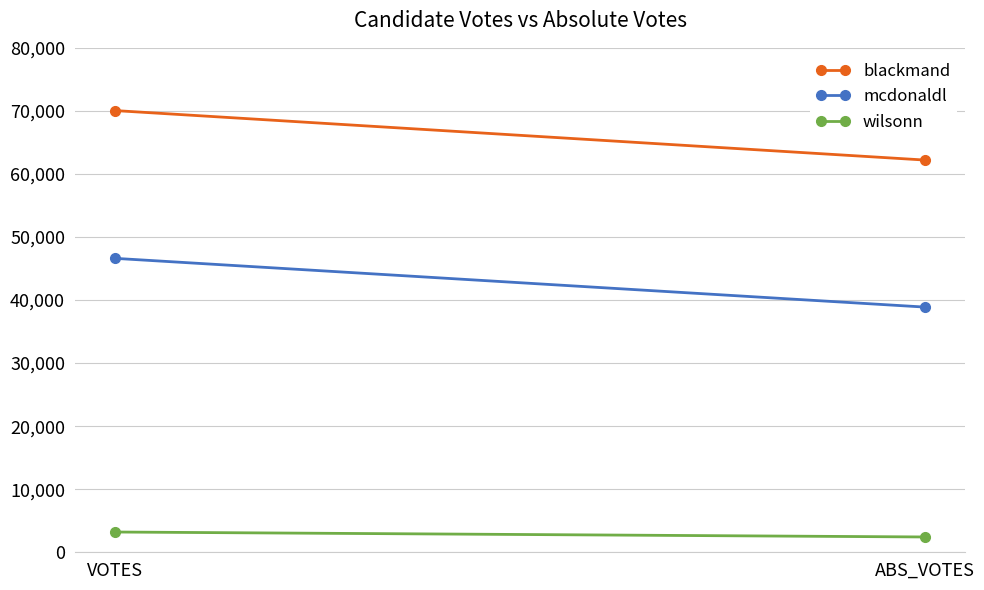

What is the sum of the blackmand values at VOTES and ABS_VOTES?

132251